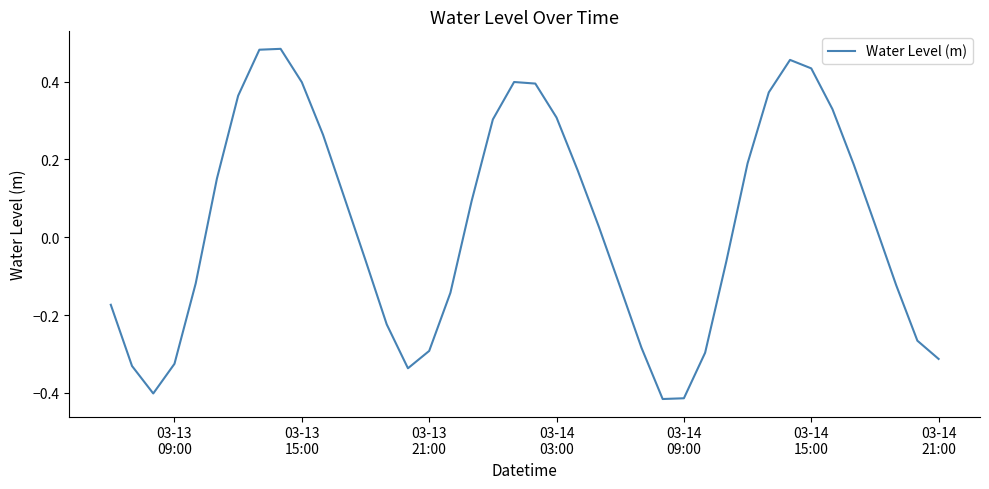

How many distinct data groups are displayed?

1